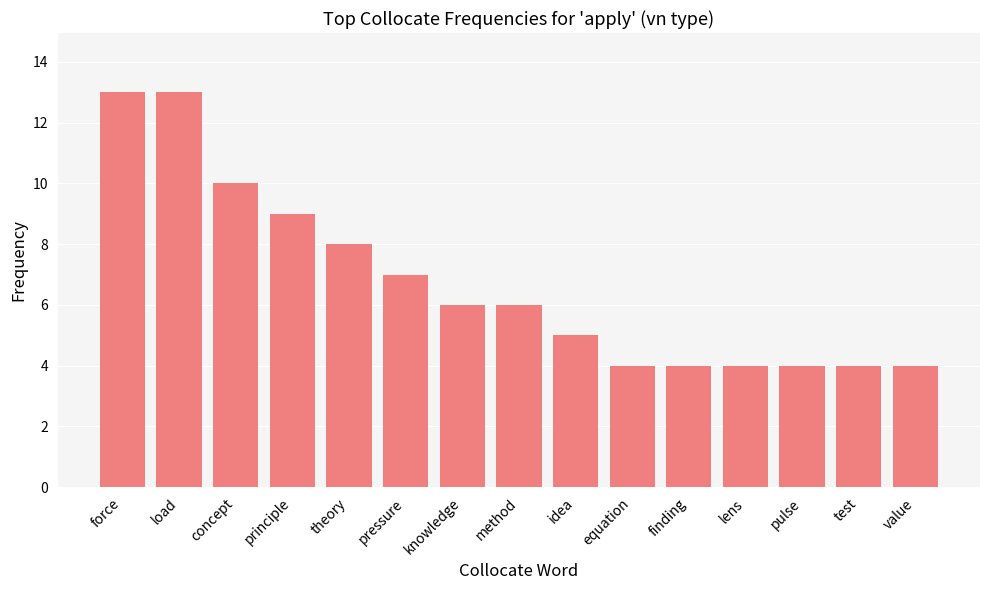

What is the value of the 15th bar from the left?

4